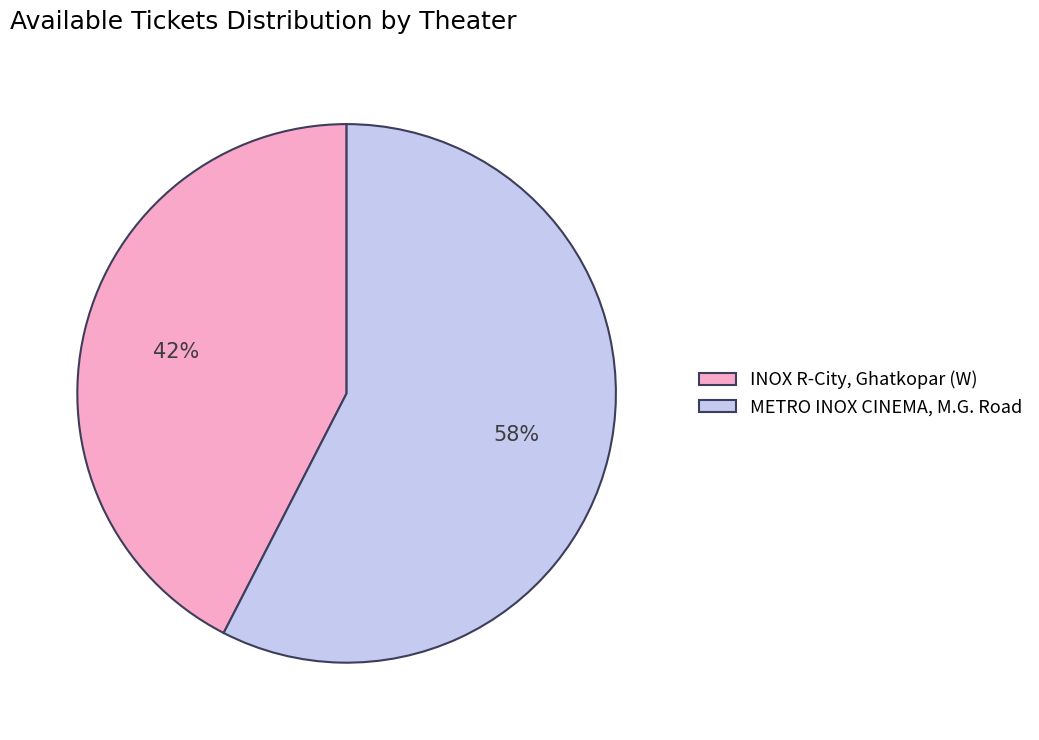

Is the sum of INOX R-City, Ghatkopar (W) and METRO INOX CINEMA, M.G. Road greater than half?

Yes